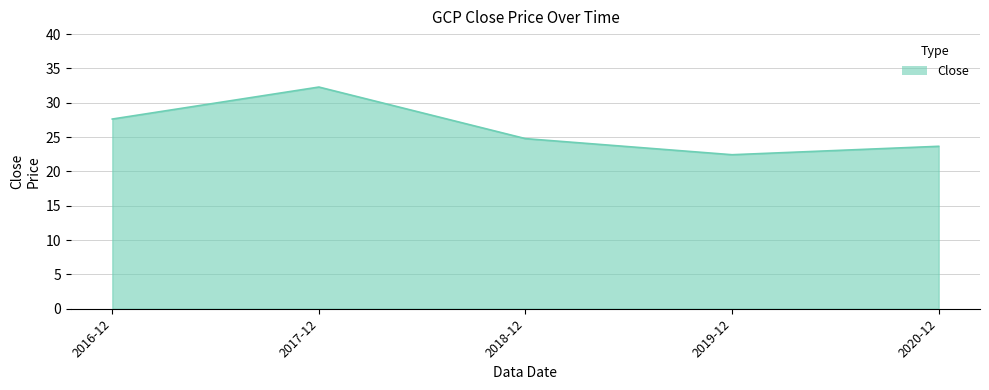

Read the value at 2016-12.

27.6